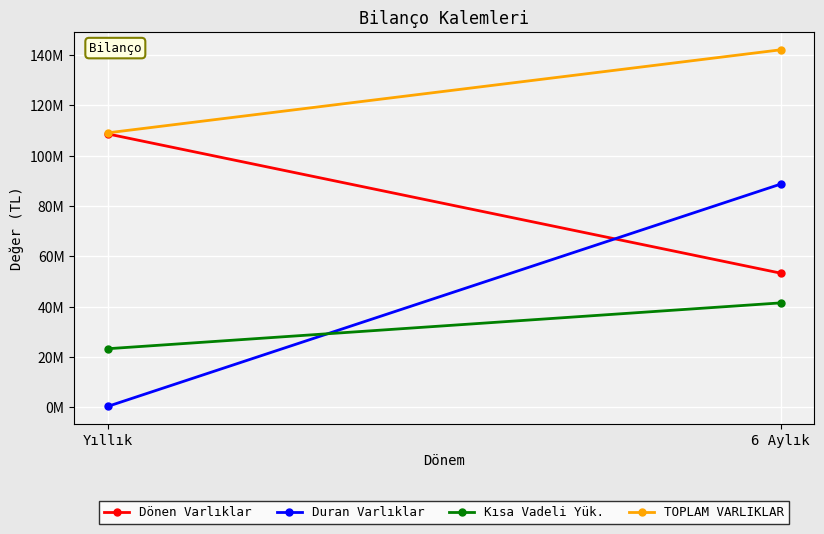

What is the value of the Kısa Vadeli Yük. point at the 2nd from the left?

41556248